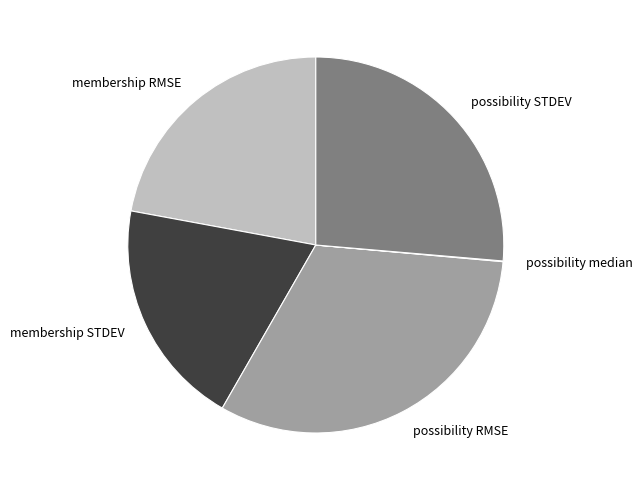

True or false: possibility RMSE accounts for 32% of the total.

True